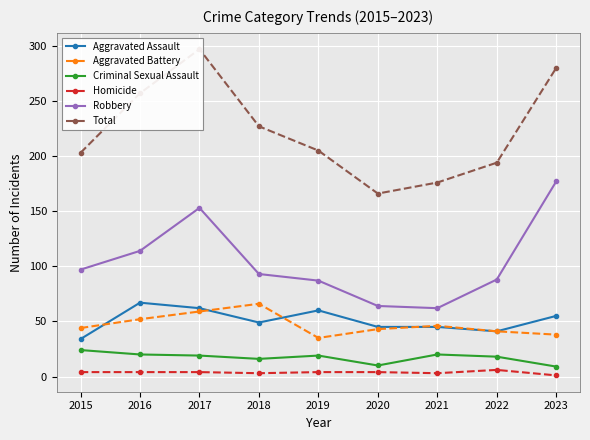

What is the difference between the Robbery values at 2023 and 2019?

90